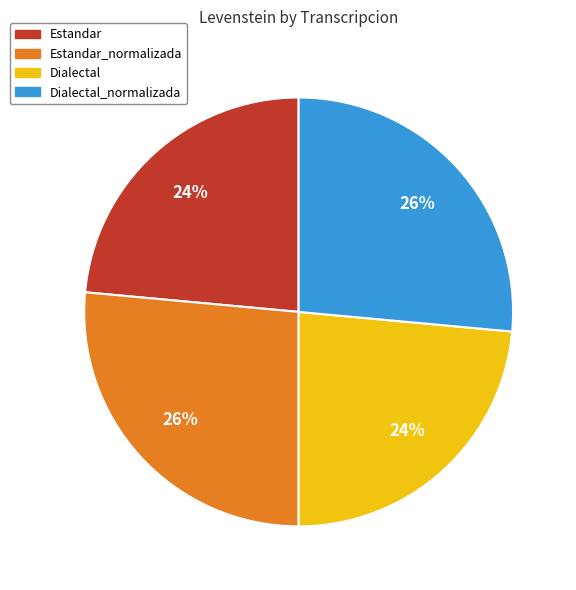

Is there a majority slice in this chart?

No